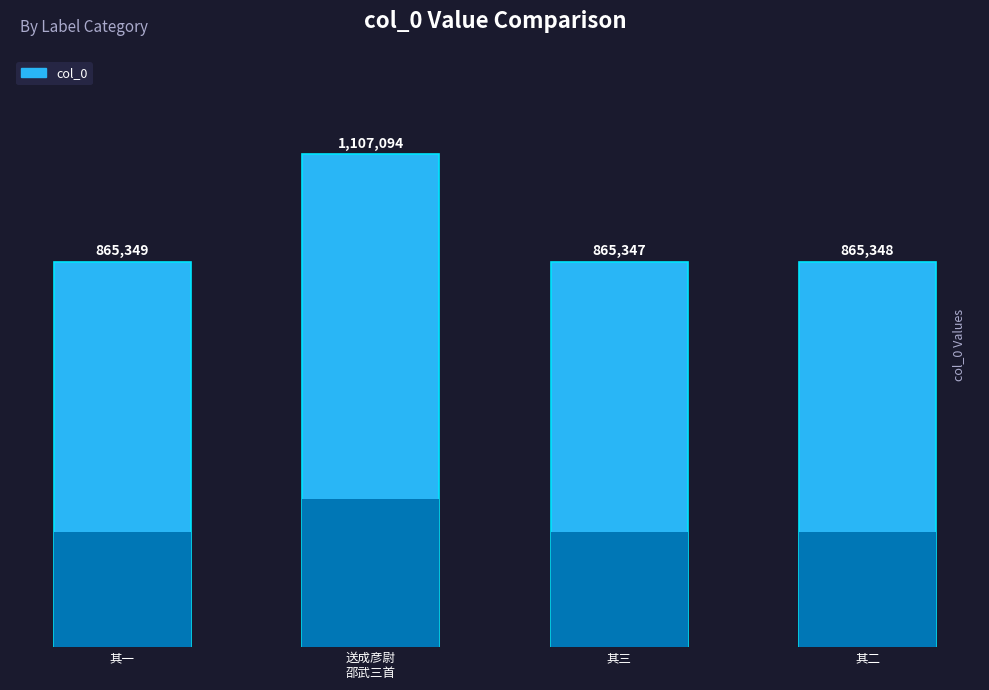

Count the number of data series in this chart.

1